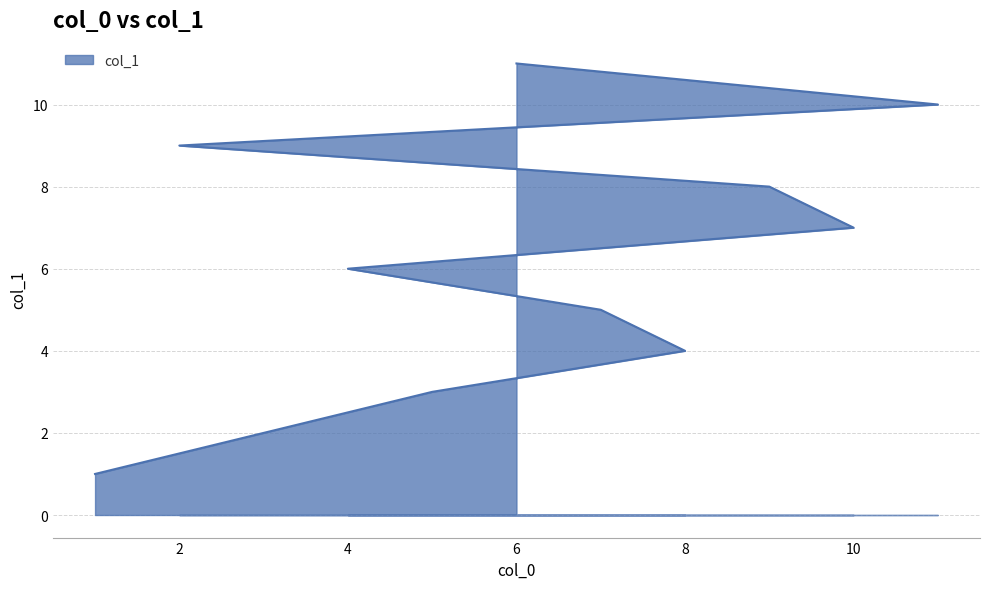

What position from the right is 7?

7